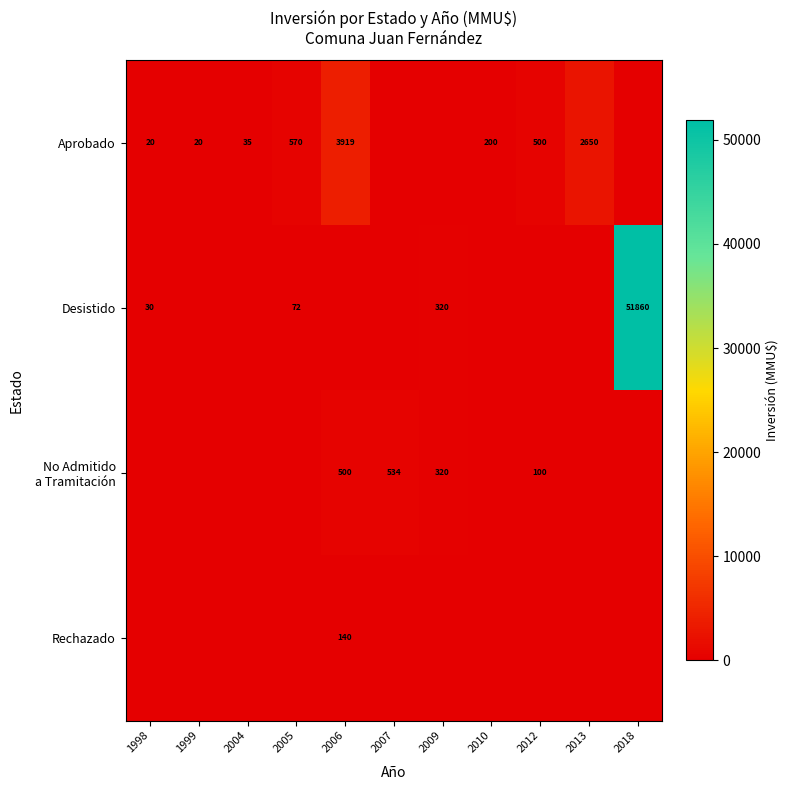

True or false: Aprobado has a value of 31 at 1999.

False